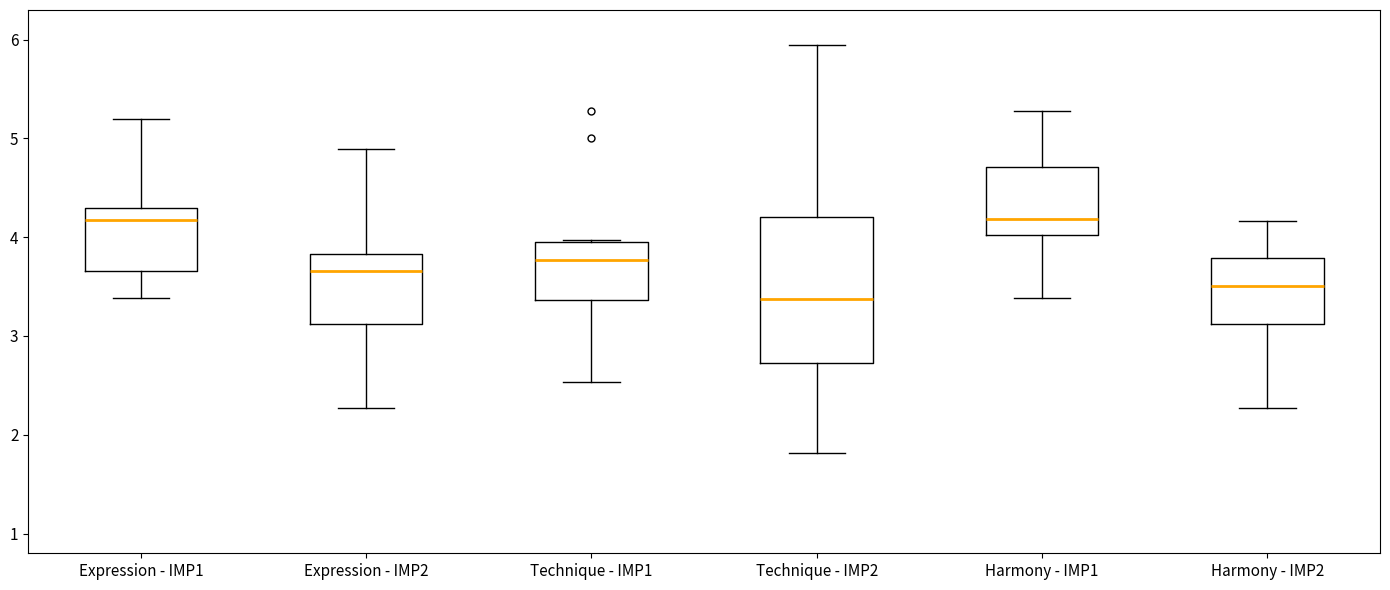

Reading left to right, read every box against the y-axis: the position of its median line, the range the box covers, and the ends of its whiskers. The values are not printed on the chart, so give them approximately, as read against the axis.

Expression - IMP1: median 4.2, box 3.7 to 4.3, whiskers 3.4 to 5.2
Expression - IMP2: median 3.7, box 3.1 to 3.8, whiskers 2.3 to 4.9
Technique - IMP1: median 3.8, box 3.4 to 3.9, whiskers 2.5 to 4.0
Technique - IMP2: median 3.4, box 2.7 to 4.2, whiskers 1.8 to 5.9
Harmony - IMP1: median 4.2, box 4.0 to 4.7, whiskers 3.4 to 5.3
Harmony - IMP2: median 3.5, box 3.1 to 3.8, whiskers 2.3 to 4.2